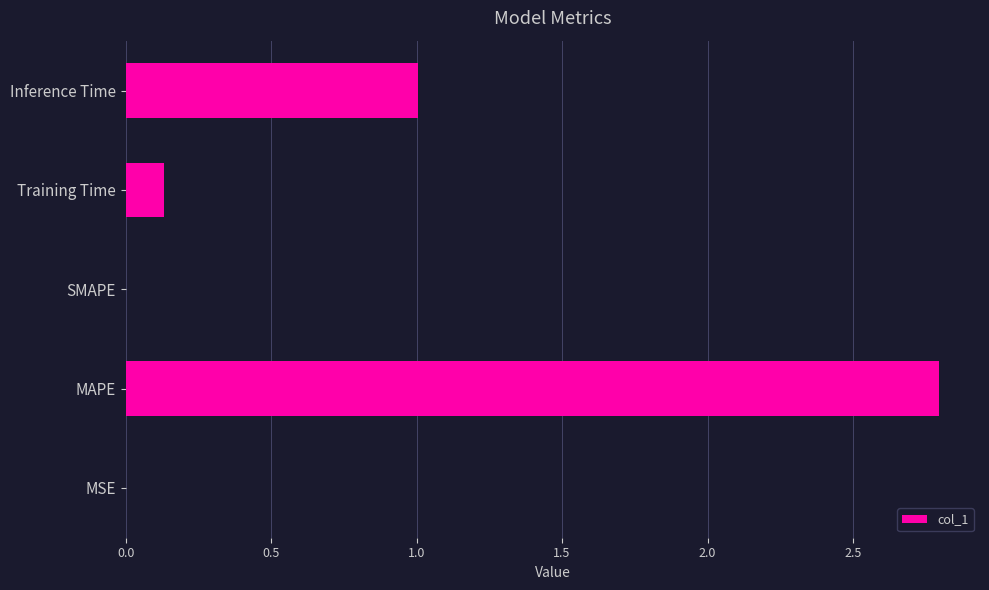

Is it true that the value at SMAPE is -1.0?

False